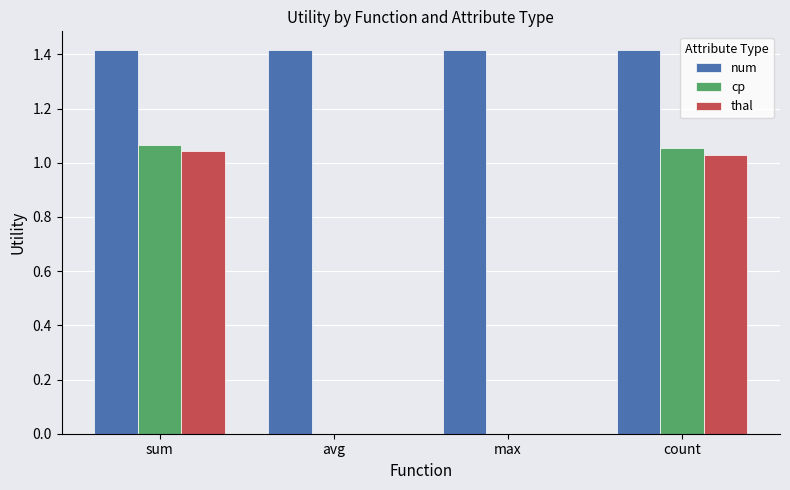

Which series changed the most between avg and count?

cp